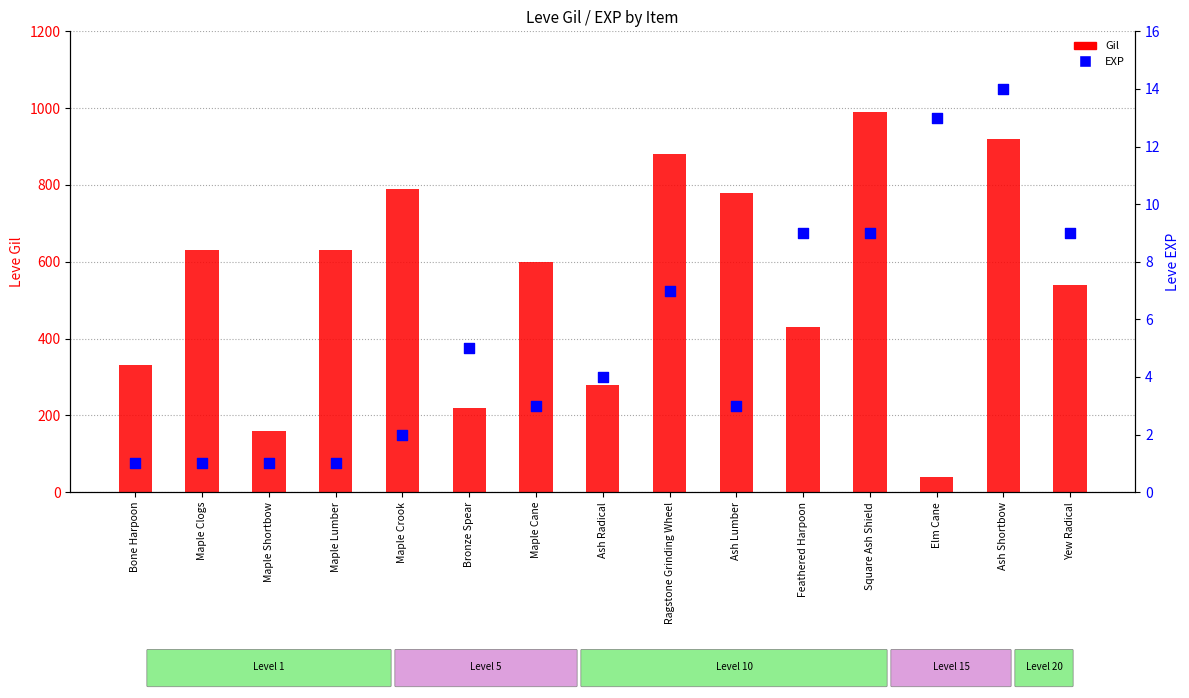

At how many categories does at least one series exceed 270?

12